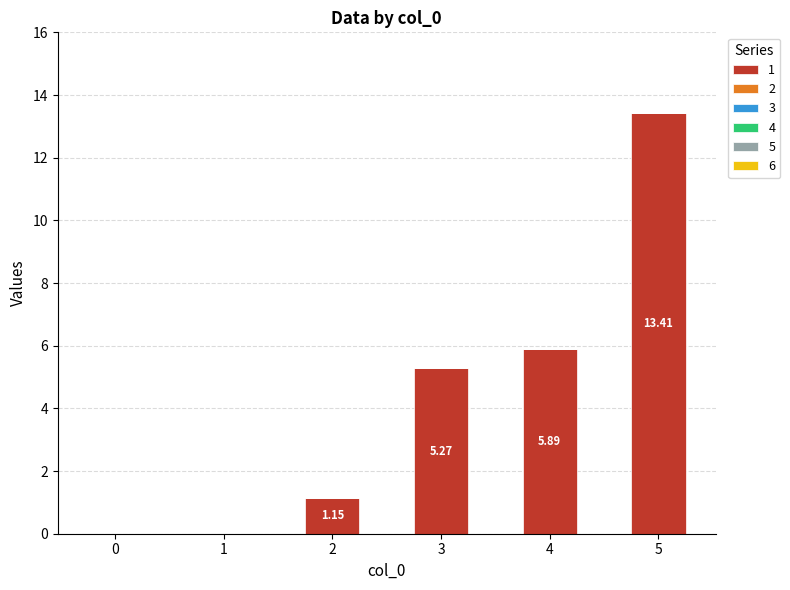

What is the change in value from 3 to 4?

+0.6